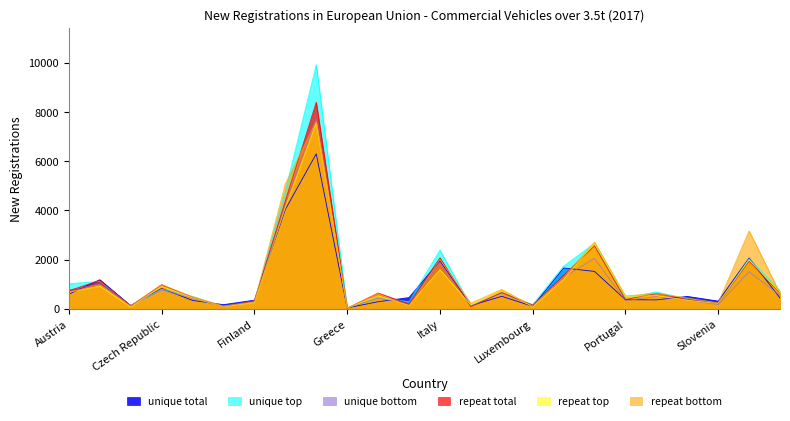

What is the difference between the repeat total values at Germany and Portugal?

8025